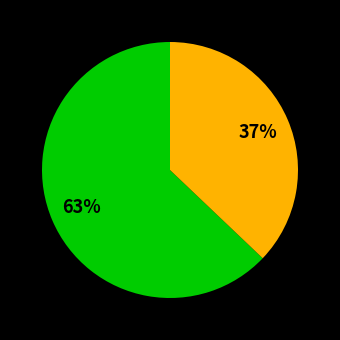

To the nearest percent, what is the average slice percentage?

50%